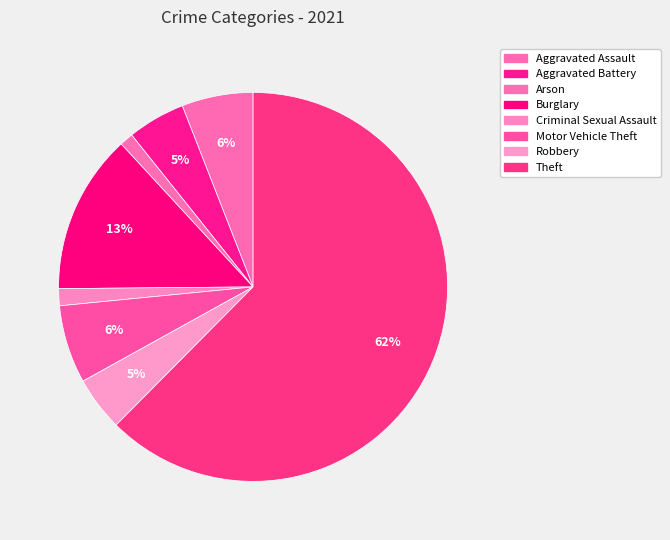

Which category has the biggest portion of the pie?

Theft